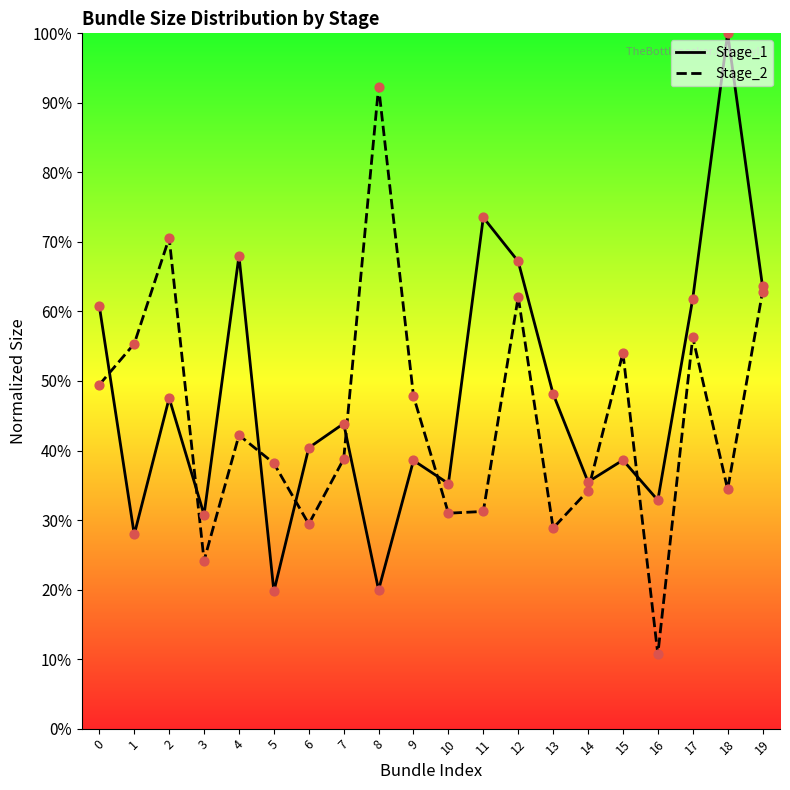

At which category is the sum across all series the highest?

18